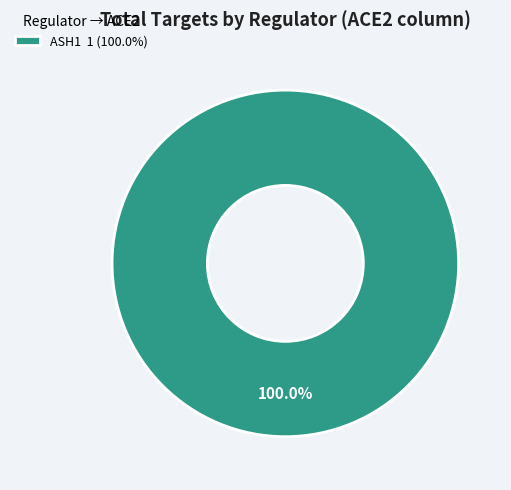

Which slice represents more than half of the pie?

ASH1 1 (100.0%)